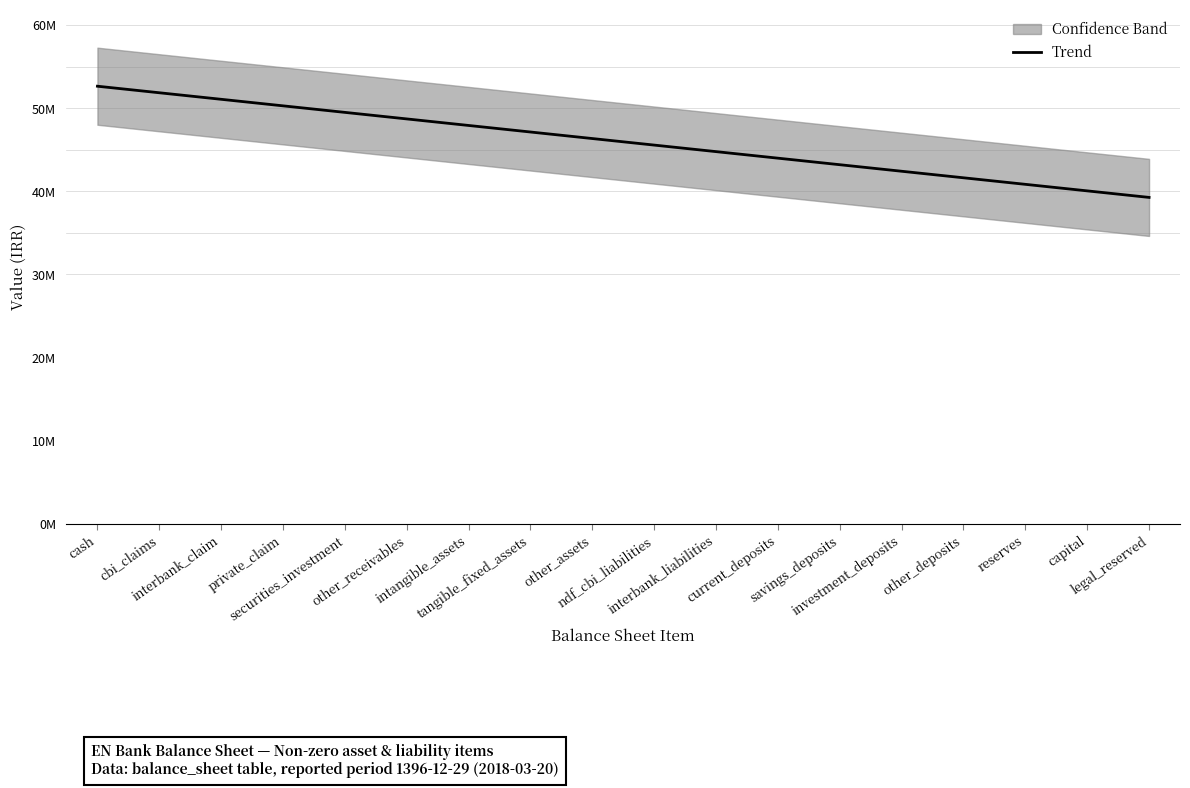

List the labels in order of value, smallest first.

legal_reserved, capital, reserves, other_deposits, investment_deposits, savings_deposits, current_deposits, interbank_liabilities, ndf_cbi_liabilities, other_assets, tangible_fixed_assets, intangible_assets, other_receivables, securities_investment, private_claim, interbank_claim, cbi_claims, cash